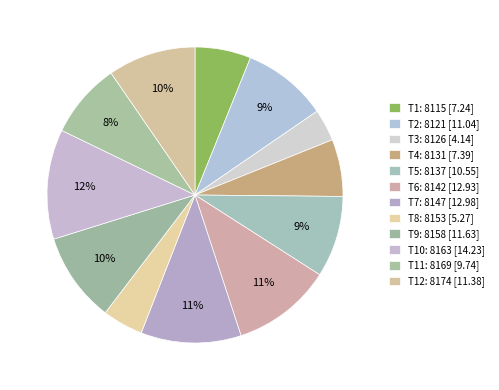

Does any single category account for the majority?

No